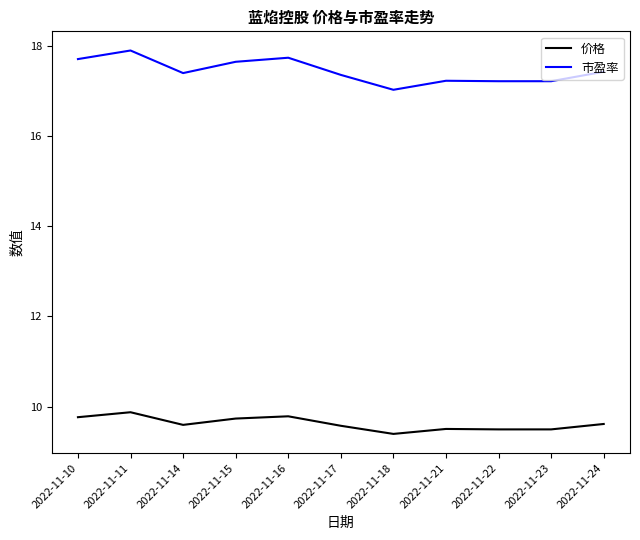

True or false: 市盈率 and 价格 intersect in this chart.

False